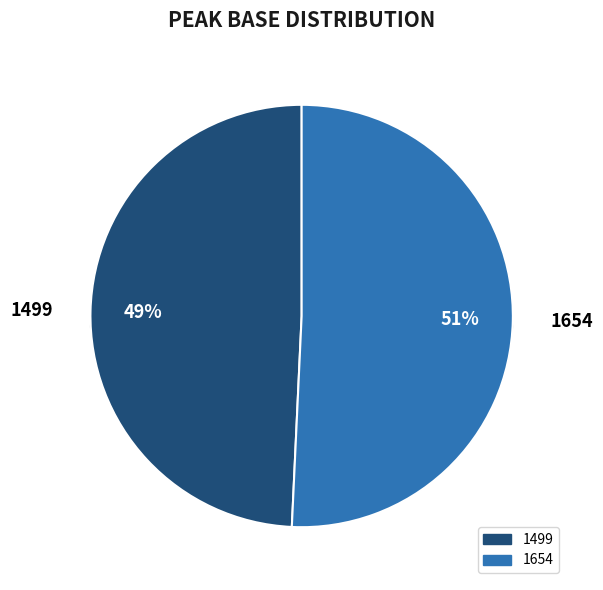

What percentage is the 1499 slice, to the nearest percent?

49%